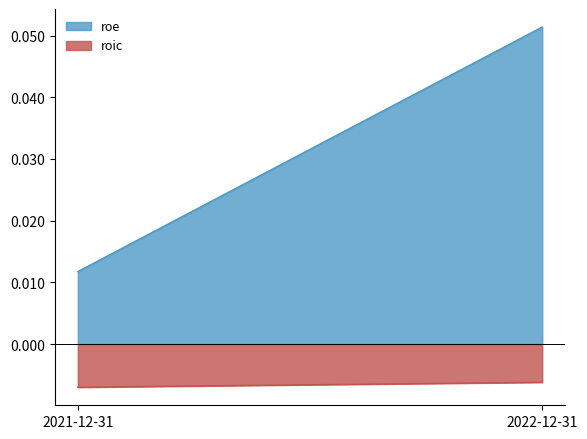

Between 2022-12-31 and 2021-12-31, which is larger?

2022-12-31